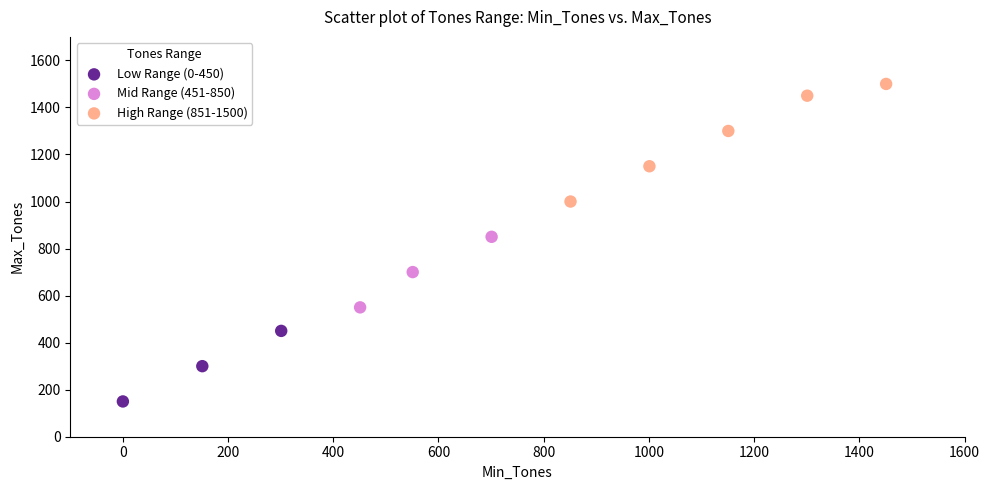

Which series contains the lowest Y value?

Low Range (0-450)